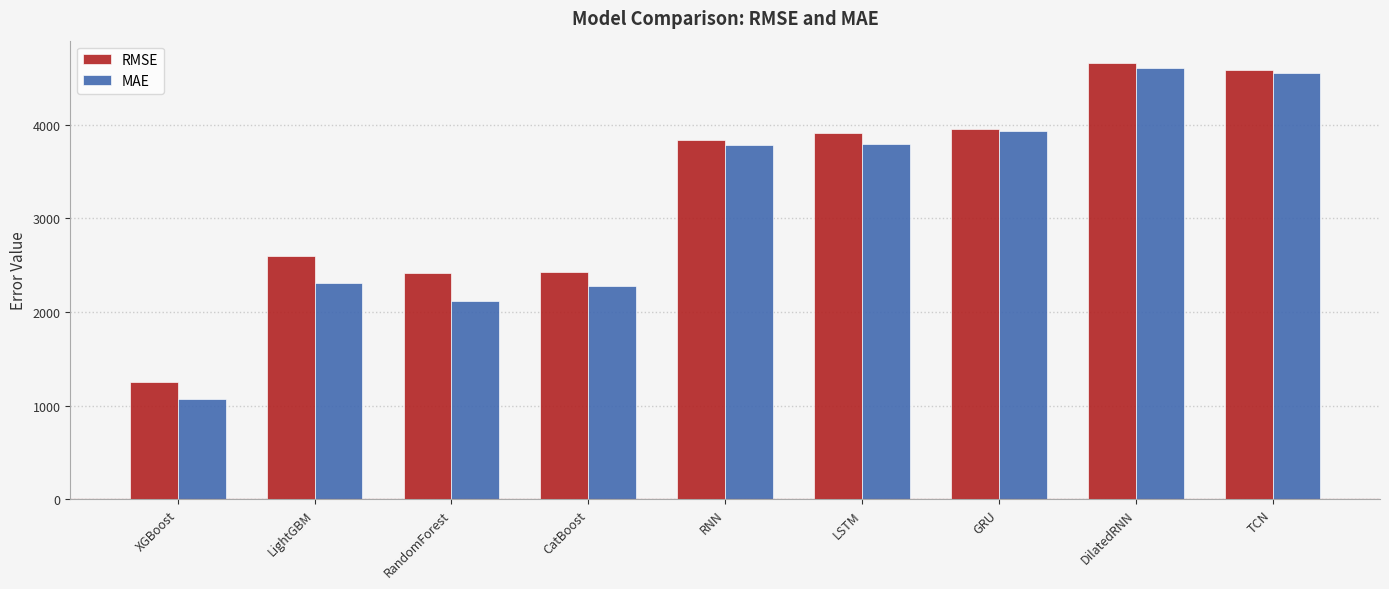

What is the difference between the second highest and minimum values in the MAE series?

3479.7